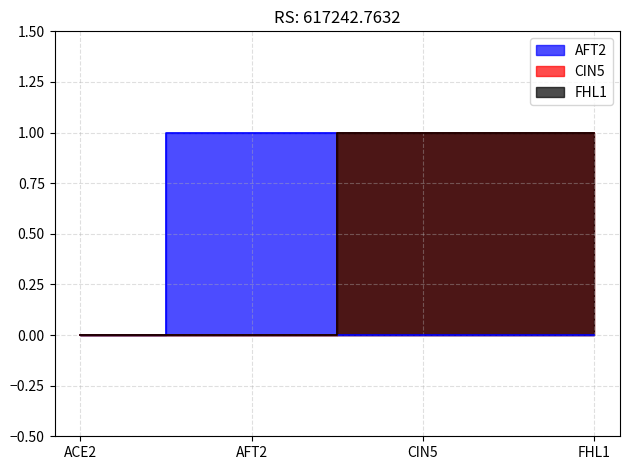

True or false: FHL1 and CIN5 cross at least once.

False